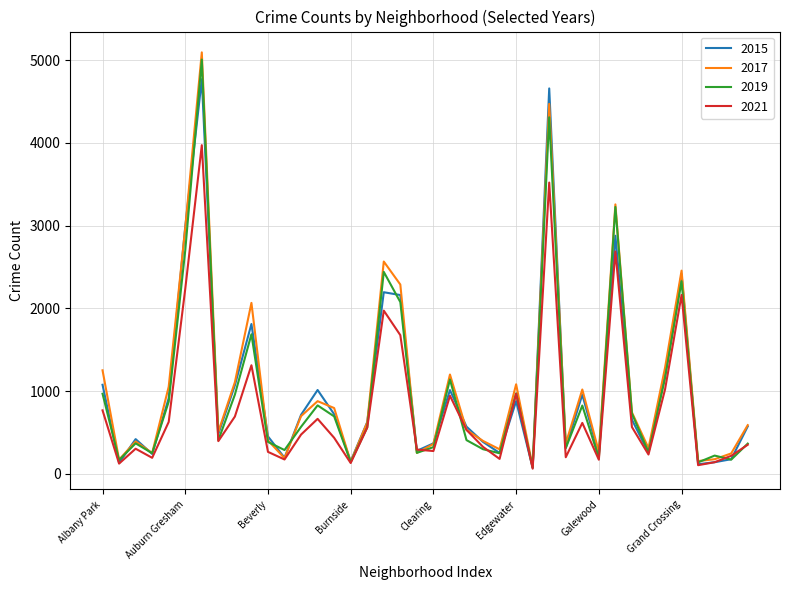

Which series has the largest range (max minus min)?

2017